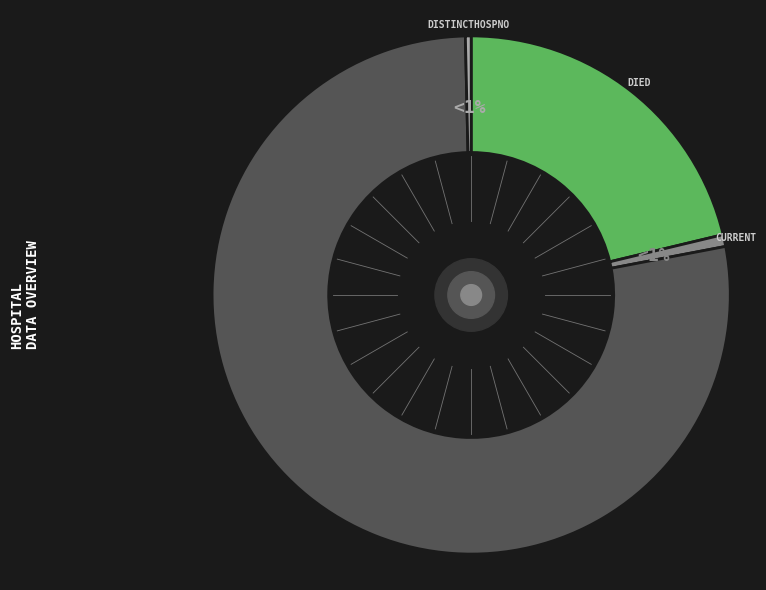

What percentage is the countDied slice, to the nearest percent?

21%